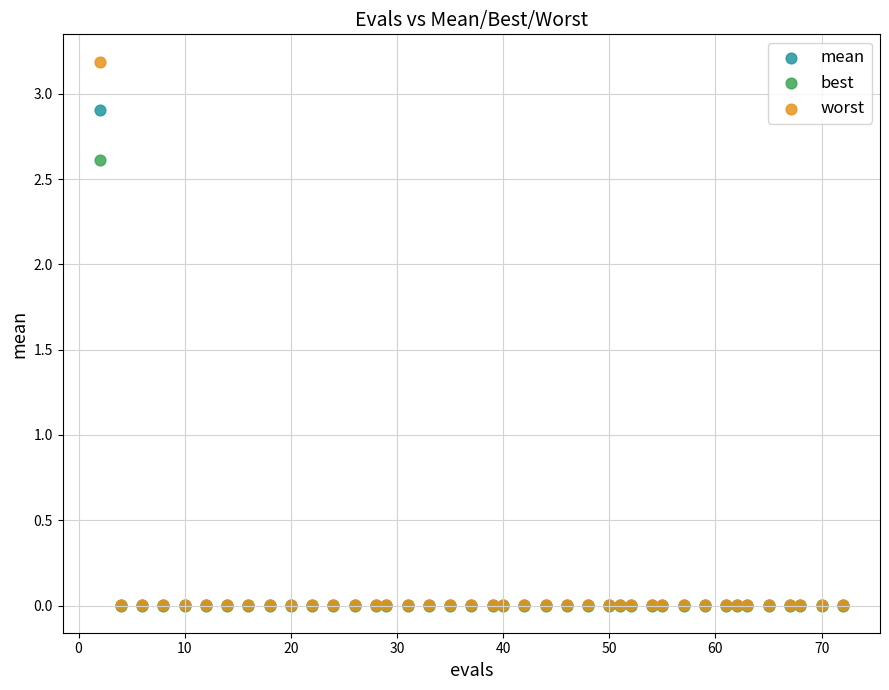

What are all the series names shown in the legend?

mean, best, worst